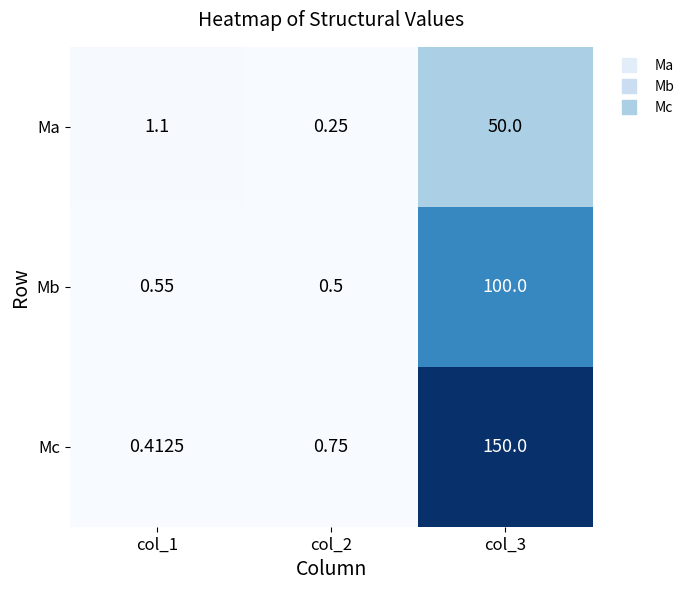

Rank the series at col_1 from lowest to highest value.

Mc, Mb, Ma